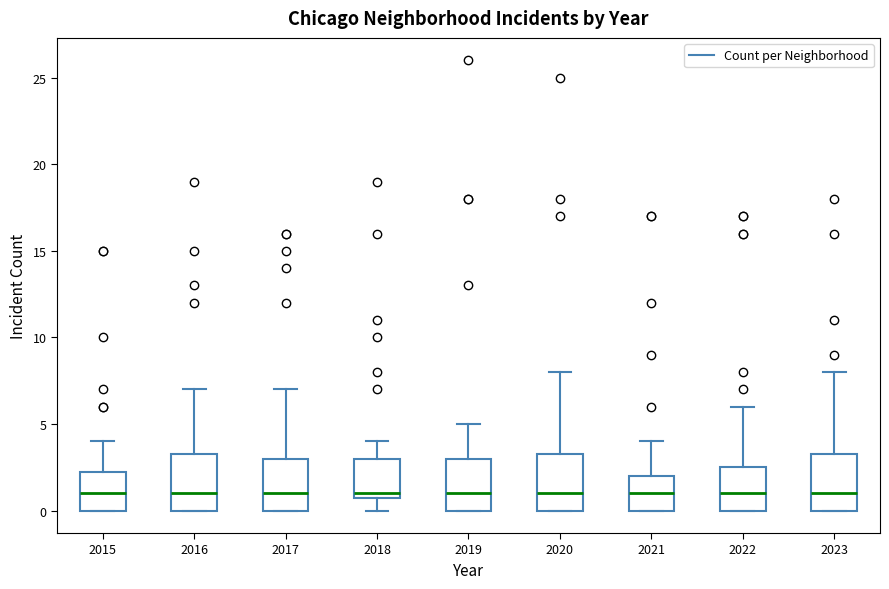

Reading left to right, read every box against the y-axis: the position of its median line, the range the box covers, and the ends of its whiskers. The values are not printed on the chart, so give them approximately, as read against the axis.

2015: median 1.0, box 0.0 to 2.5, whiskers 0.0 to 4.0
2016: median 1.0, box 0.0 to 3.5, whiskers 0.0 to 7.0
2017: median 1.0, box 0.0 to 3.0, whiskers 0.0 to 7.0
2018: median 1.0 (just above the box's lower edge), box 1.0 to 3.0, whiskers 0.0 to 4.0
2019: median 1.0, box 0.0 to 3.0, whiskers 0.0 to 5.0
2020: median 1.0, box 0.0 to 3.5, whiskers 0.0 to 8.0
2021: median 1.0, box 0.0 to 2.0, whiskers 0.0 to 4.0
2022: median 1.0, box 0.0 to 2.5, whiskers 0.0 to 6.0
2023: median 1.0, box 0.0 to 3.5, whiskers 0.0 to 8.0